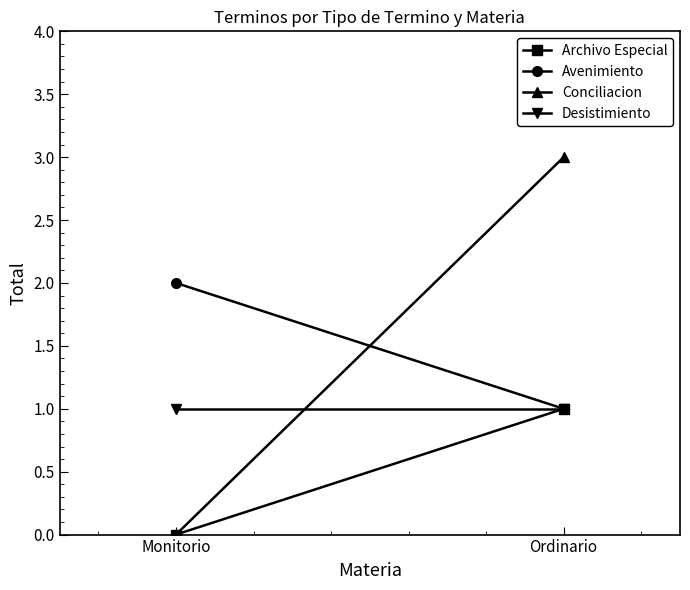

The value of Conciliacion at Monitorio is 0. True or false?

True